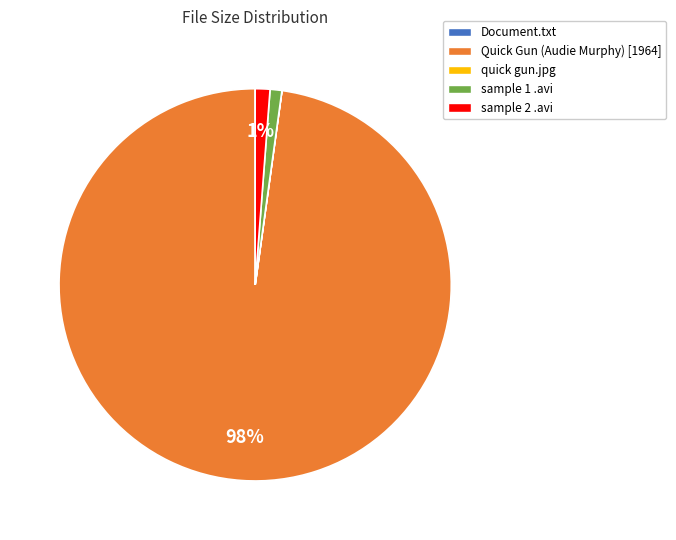

To the nearest percent, what is the average slice percentage?

20%